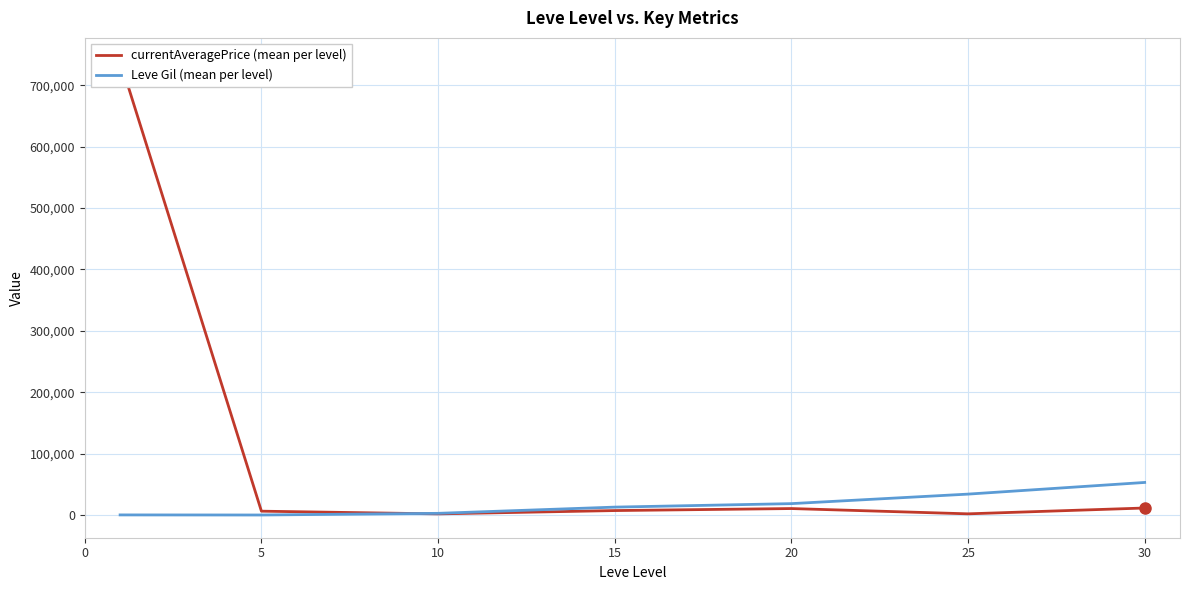

What is the difference between the maximum and minimum values in the currentAveragePrice (mean per level) series?

738022.9